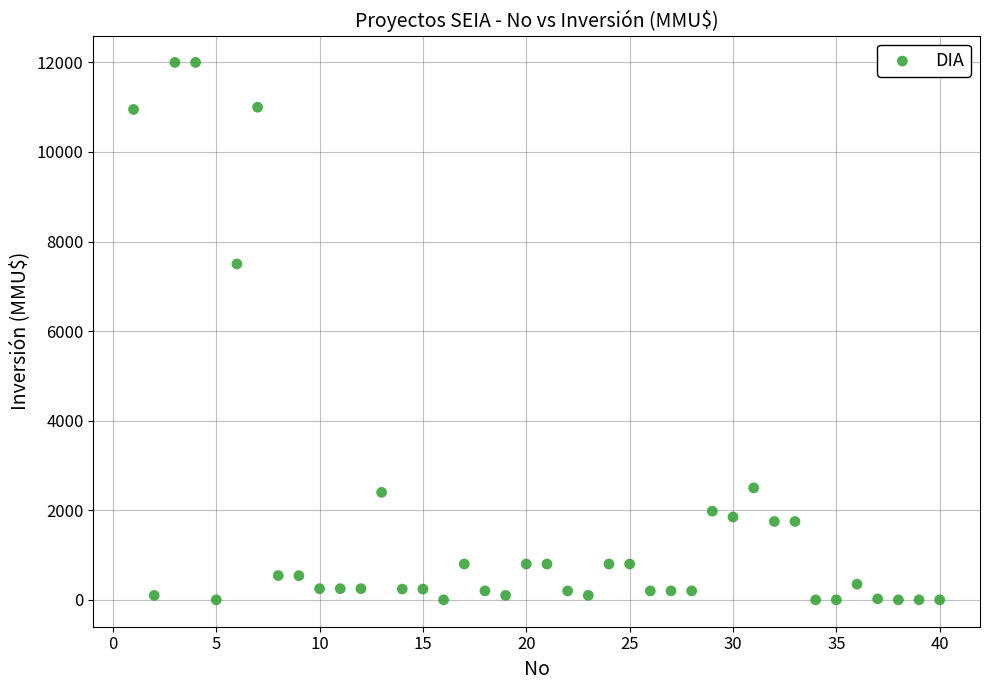

What is the range of Y values (max minus min)?

12000